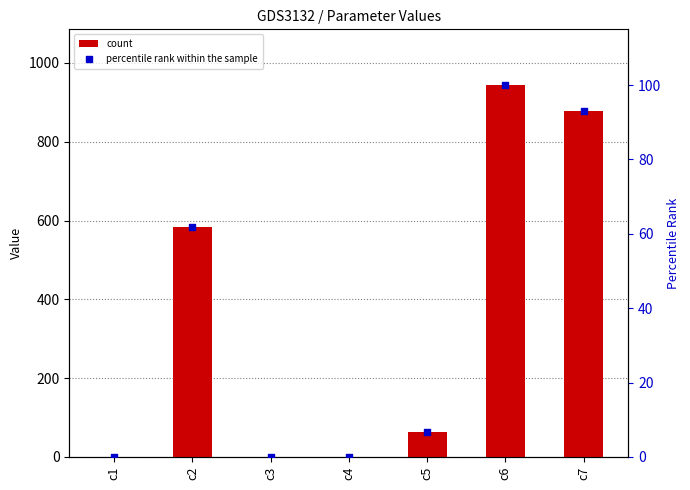

Which series has the largest total across all categories?

count